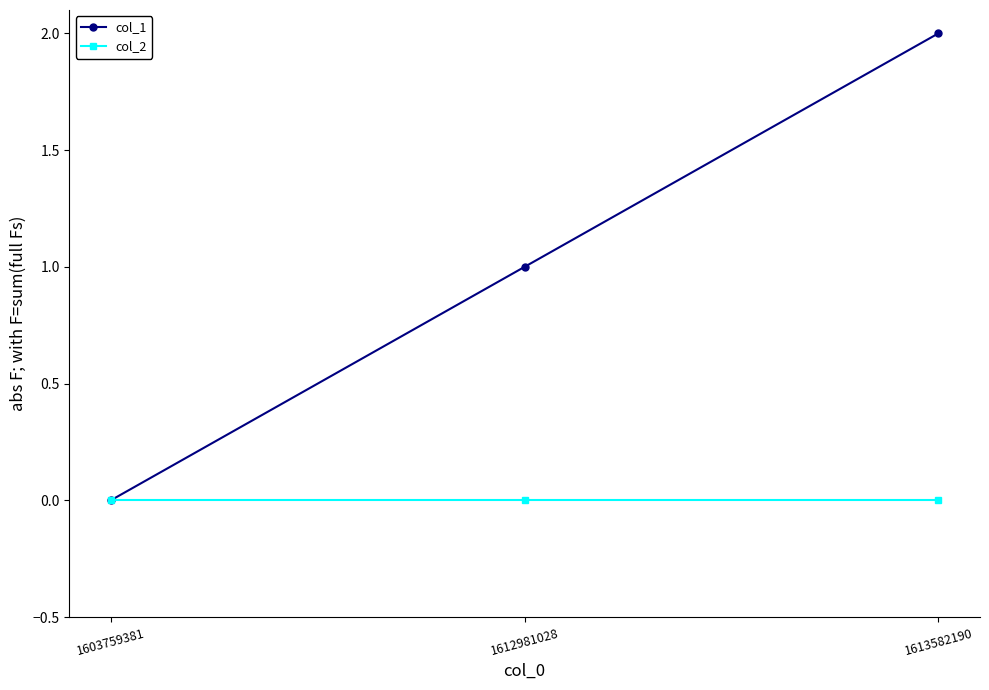

Is the value of col_1 at 1613582190 greater than the value of col_2 at 1612981028?

Yes